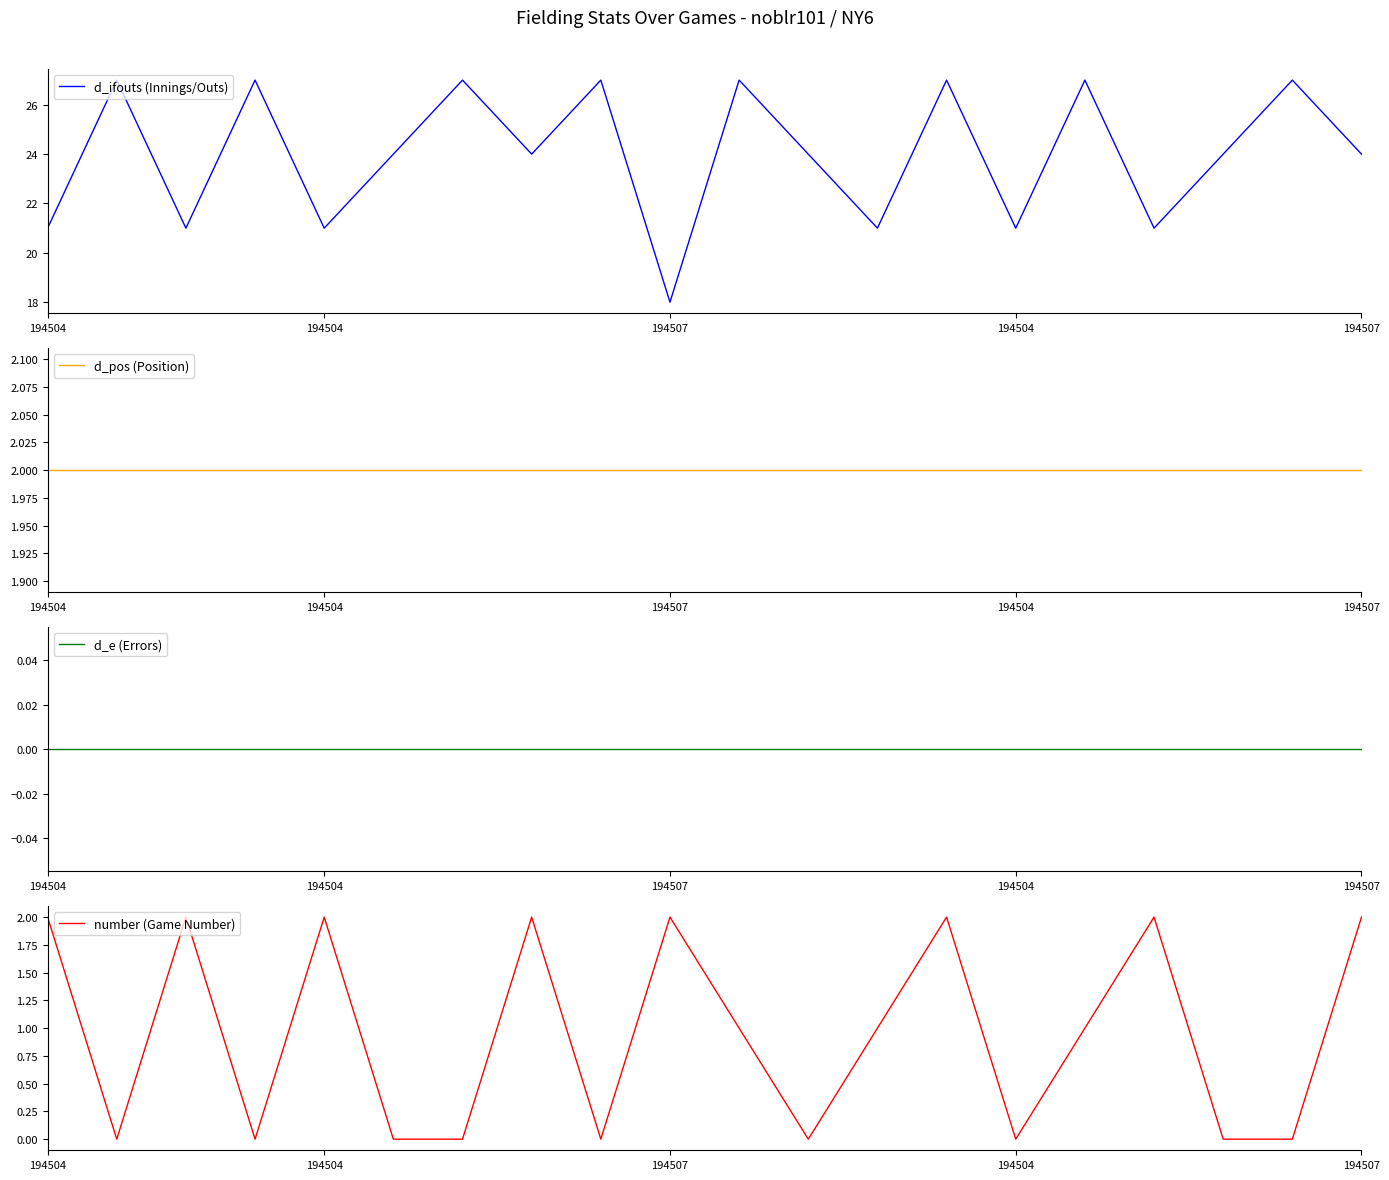

Between 6 and 18, which series saw the biggest shift?

d_ifouts (Innings/Outs)